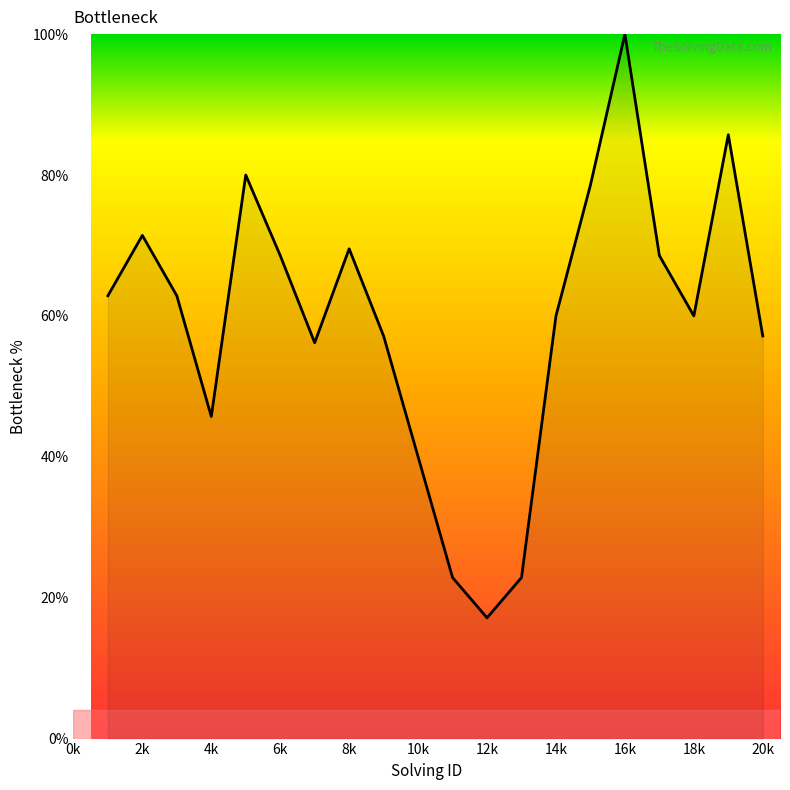

What is the maximum value shown in the chart?

100.0